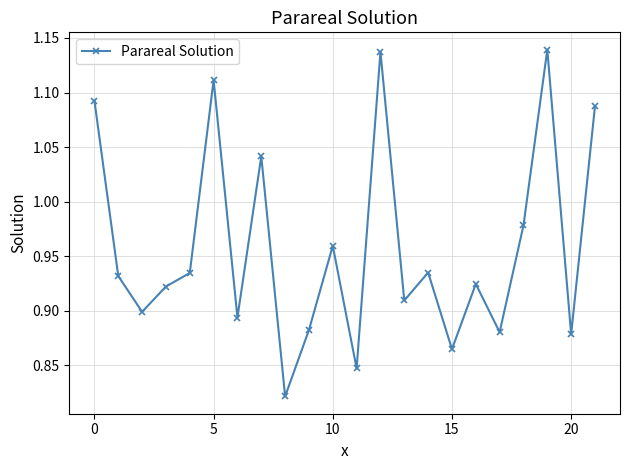

How many interior local valleys (lower than both neighbors) does the data have?

8